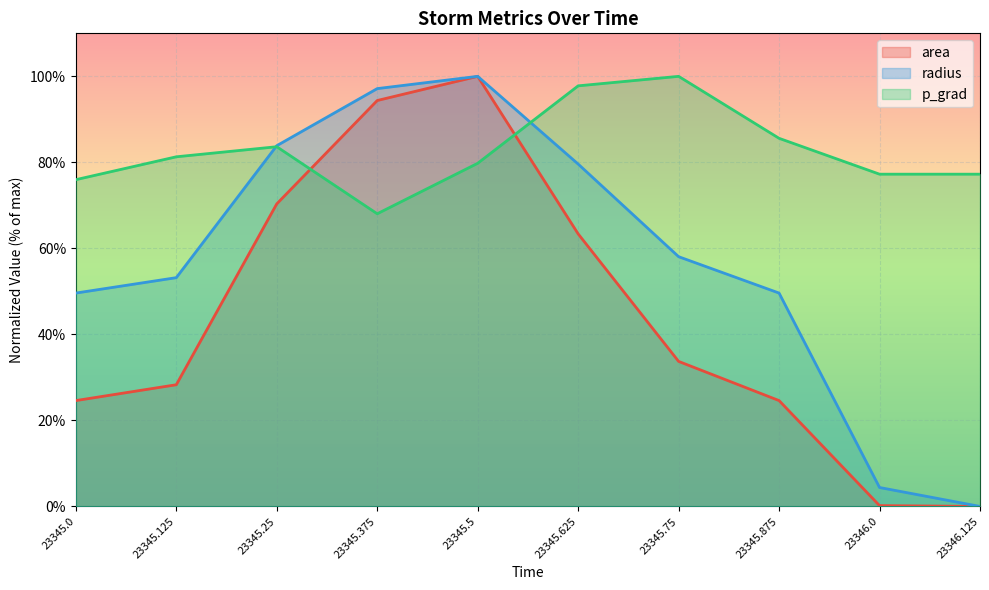

Reading left to right, list all the values displayed in this chart.

area: 23345.0=24.6	23345.125=28.3	23345.25=70.3	23345.375=94.4	23345.5=100.0	23345.625=63.4	23345.75=33.7	23345.875=24.6	23346.0=0.2	23346.125=0.0
radius: 23345.0=49.6	23345.125=53.2	23345.25=83.9	23345.375=97.1	23345.5=100.0	23345.625=79.6	23345.75=58.1	23345.875=49.6	23346.0=4.4	23346.125=0.0
p_grad: 23345.0=76.0	23345.125=81.3	23345.25=83.6	23345.375=68.0	23345.5=79.8	23345.625=97.8	23345.75=100.0	23345.875=85.6	23346.0=77.3	23346.125=77.3